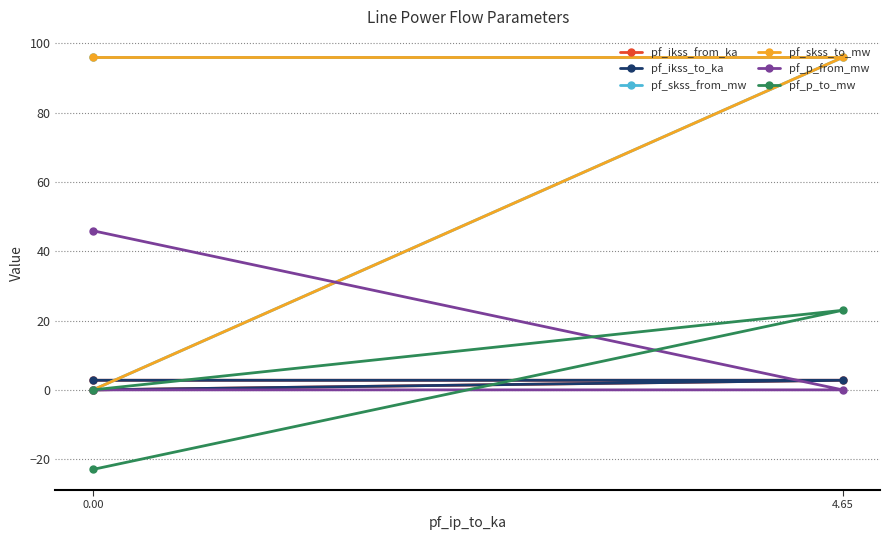

How many negative values does the pf_p_from_mw series have?

1